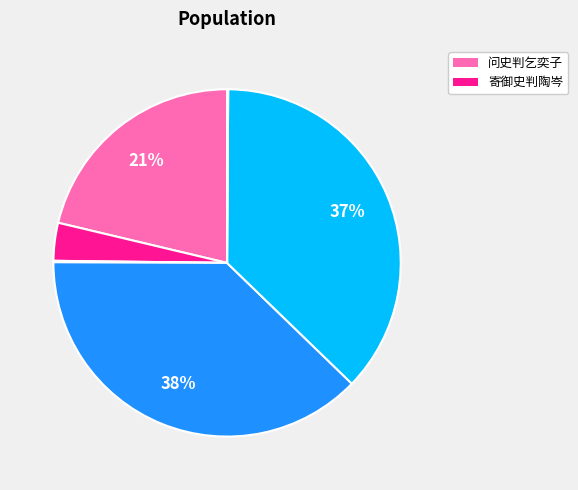

To the nearest percent, what is the average slice percentage?

17%